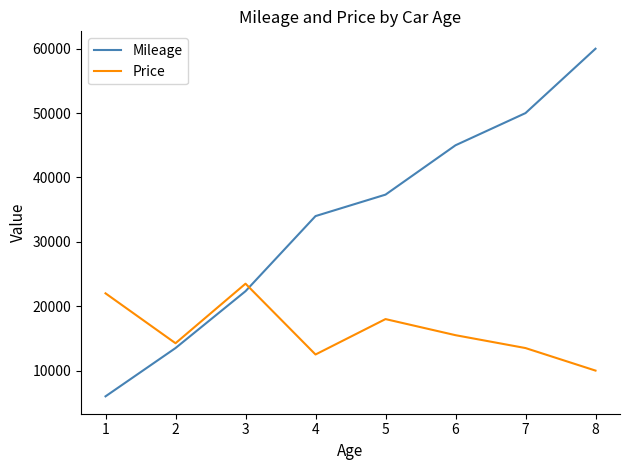

True or false: Price has more than 2 interior local peaks.

False